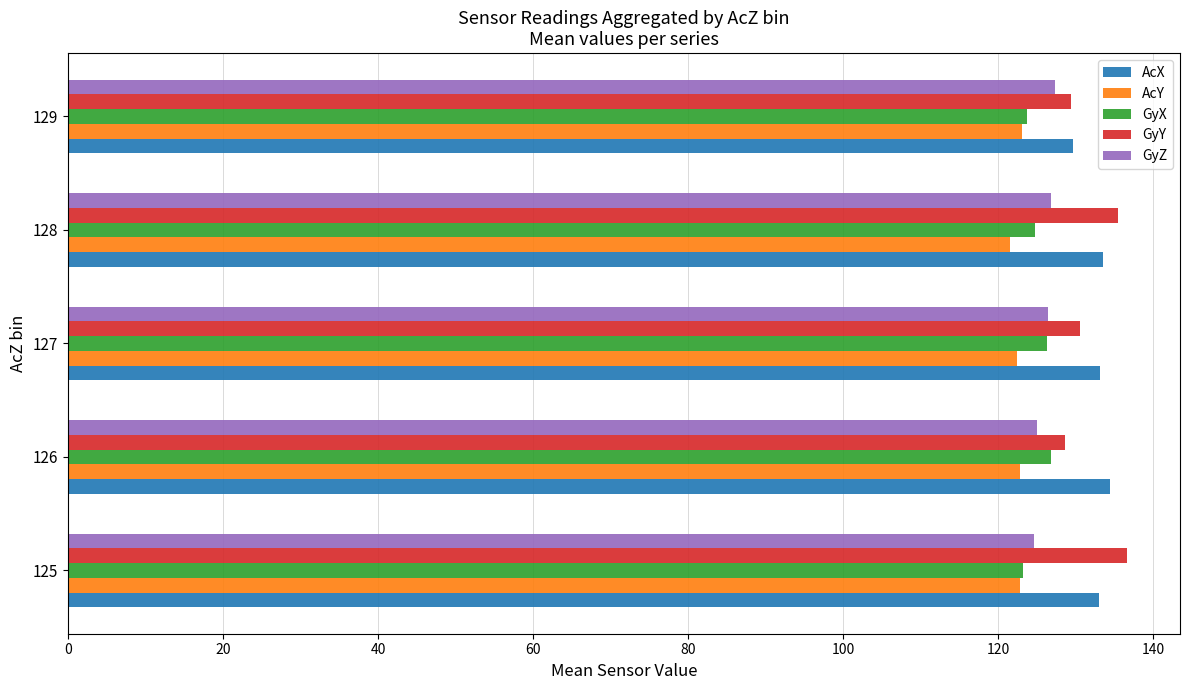

What is the spread (max minus min) of values at 126?

11.6